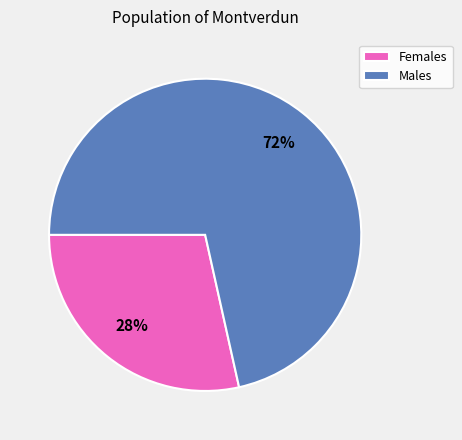

To the nearest percent, what portion does Males represent?

72%